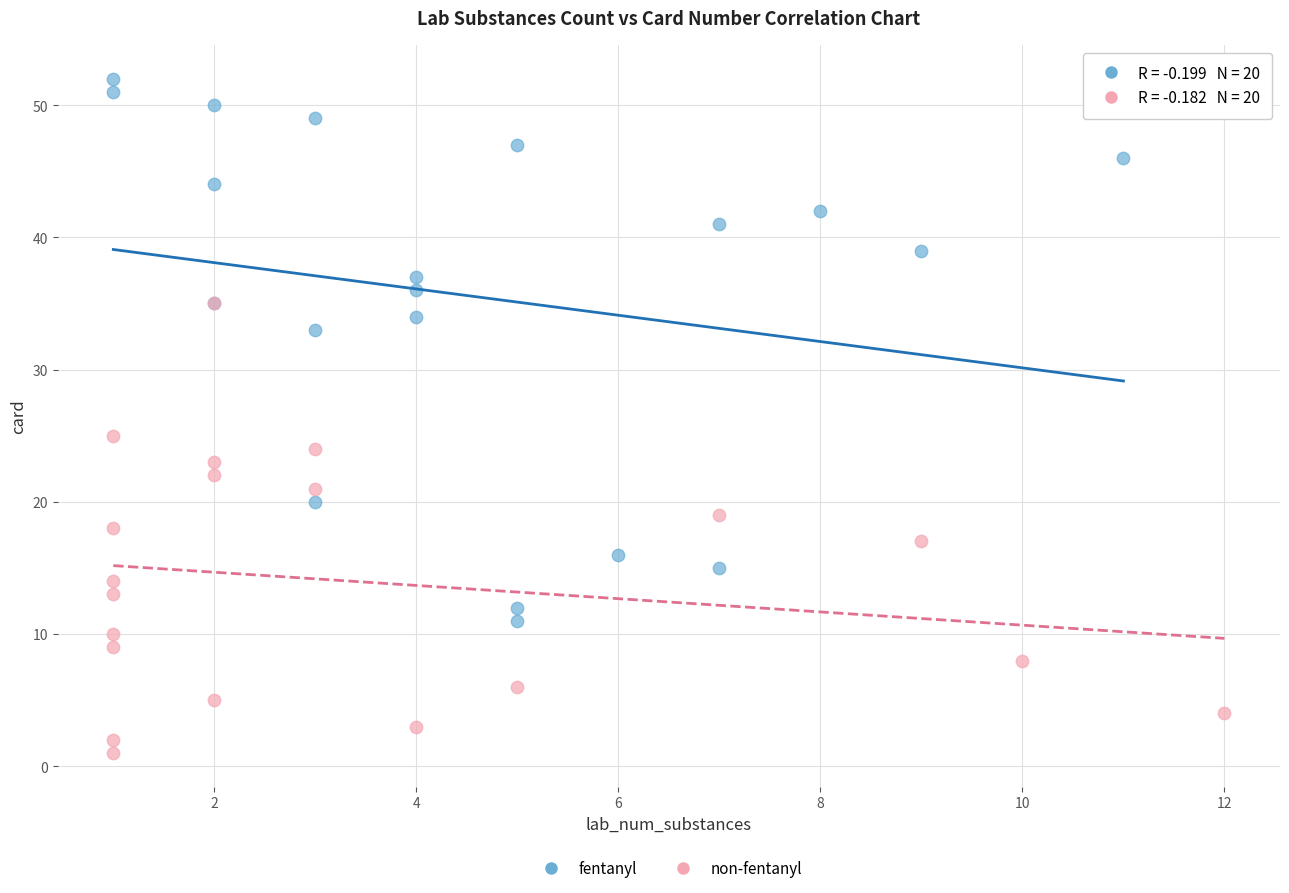

Which series has the largest Y range (max minus min)?

fentanyl